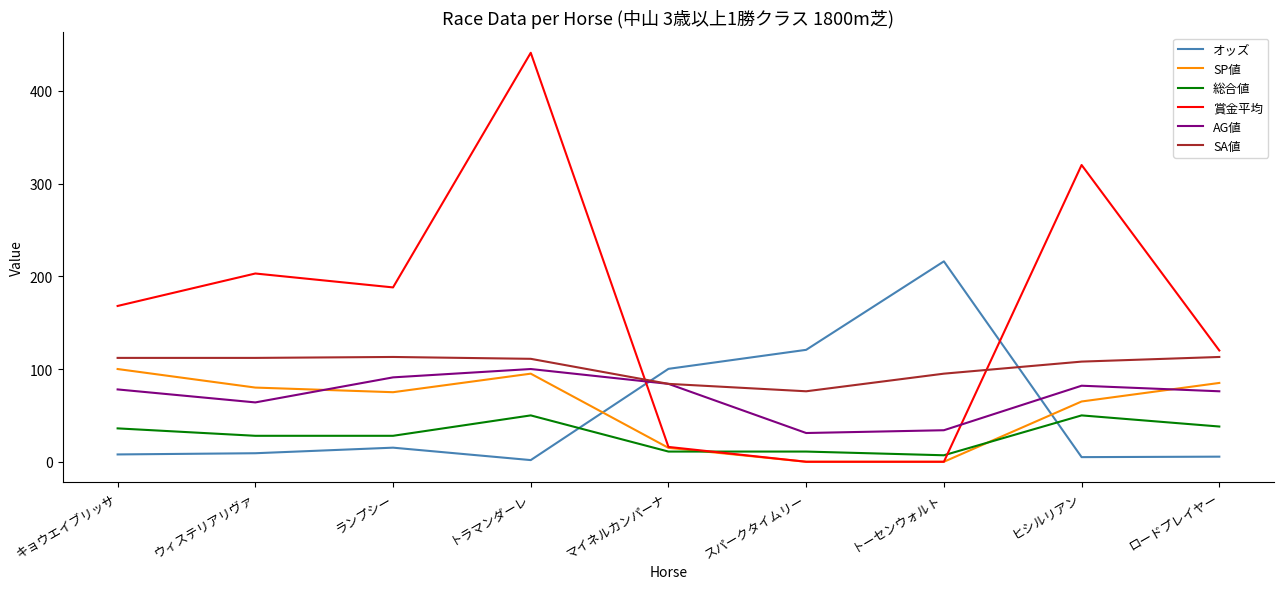

What are all the series names shown in the legend?

オッズ, SP値, 総合値, 賞金平均, AG値, SA値